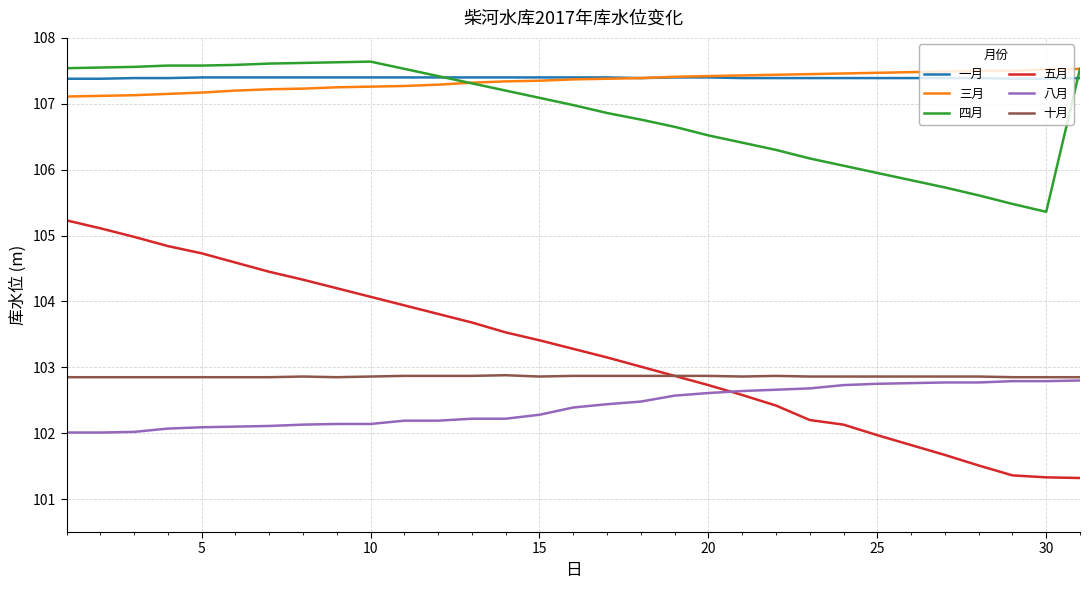

True or false: 三月 and 五月 cross at least once.

False